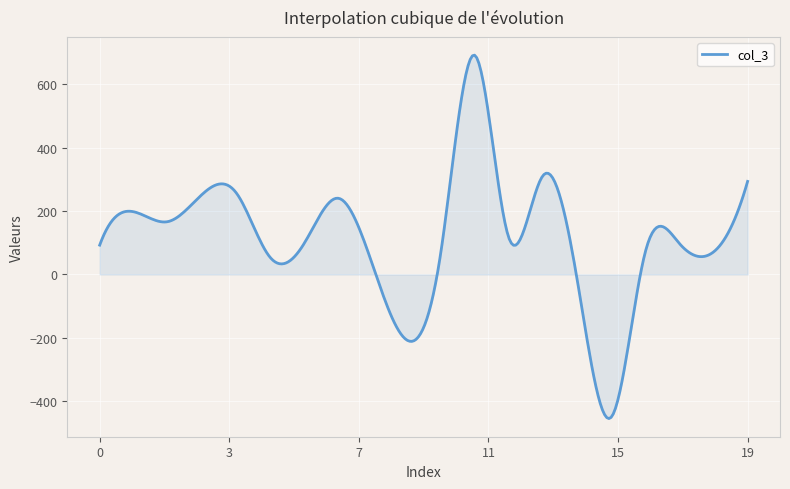

What is the sum of all values?

35395.7